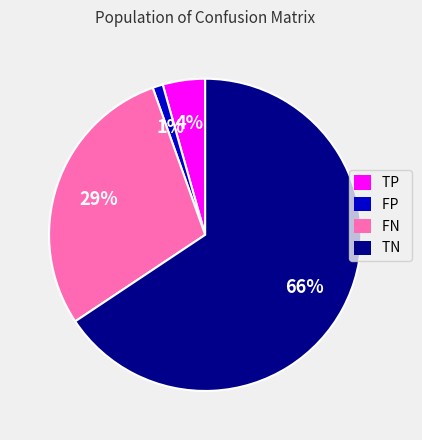

The TN slice represents 66% of the pie. True or false?

True